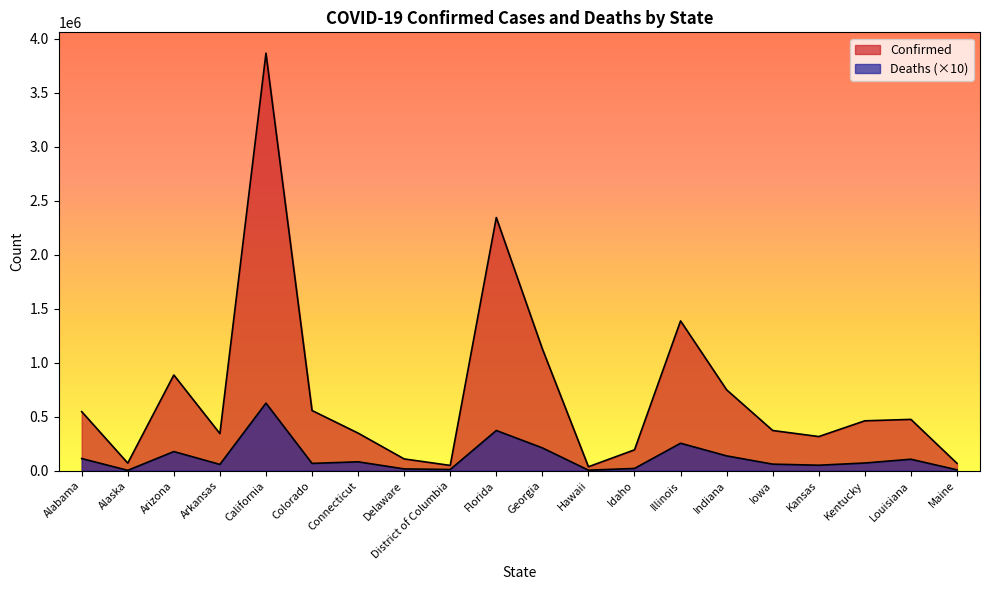

At which label does Confirmed first exceed 462220?

Alabama